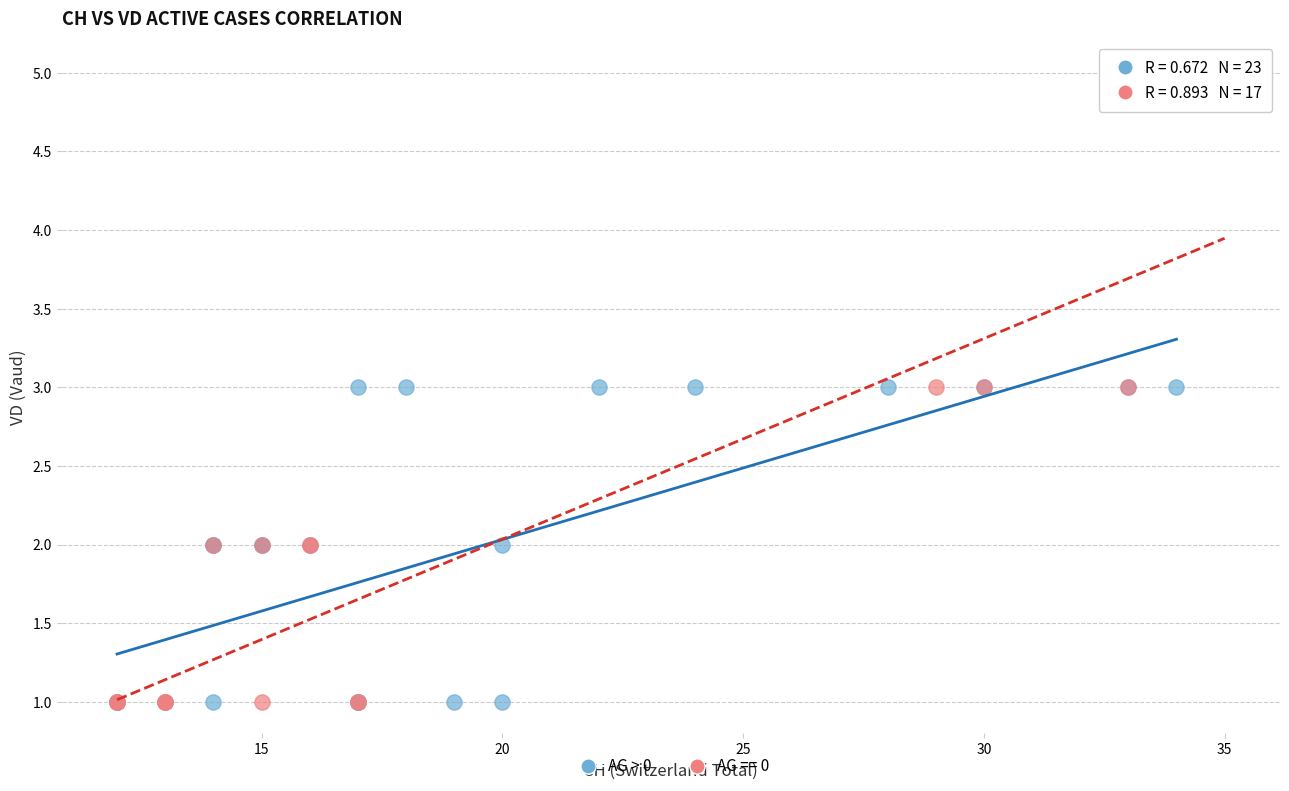

Which series has the widest spread of Y values?

AG == 0